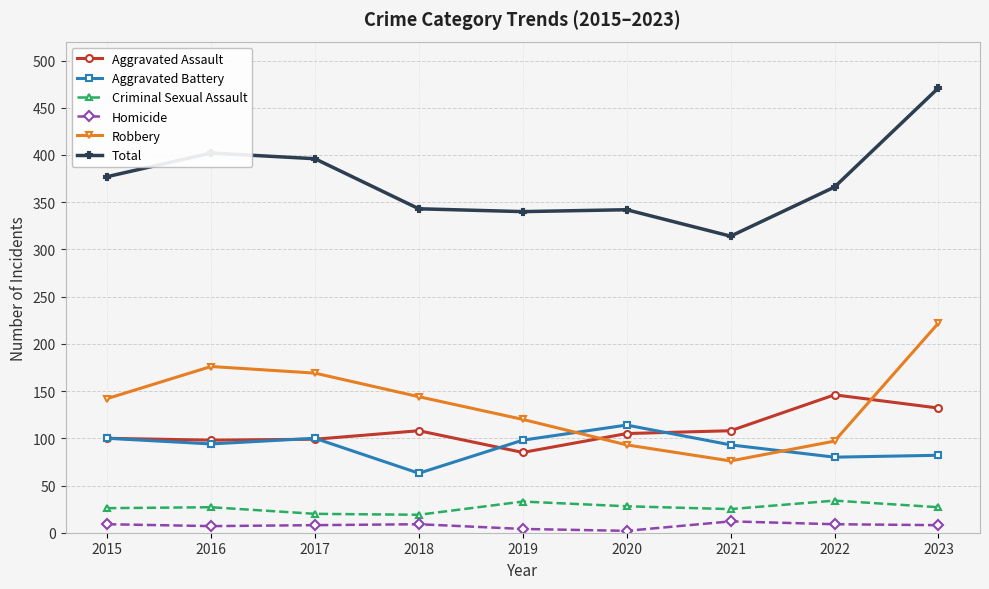

Is it true that Aggravated Assault equals 28 at 2019?

False